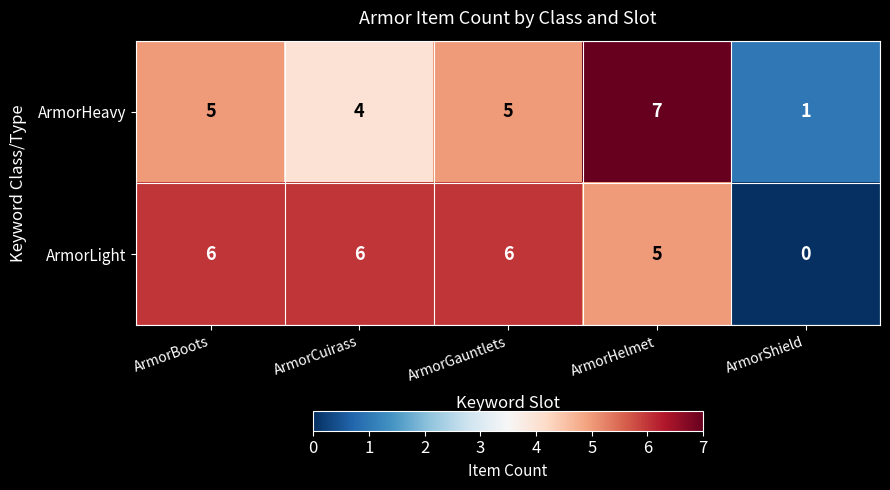

Which series changed the most between ArmorCuirass and ArmorShield?

ArmorLight